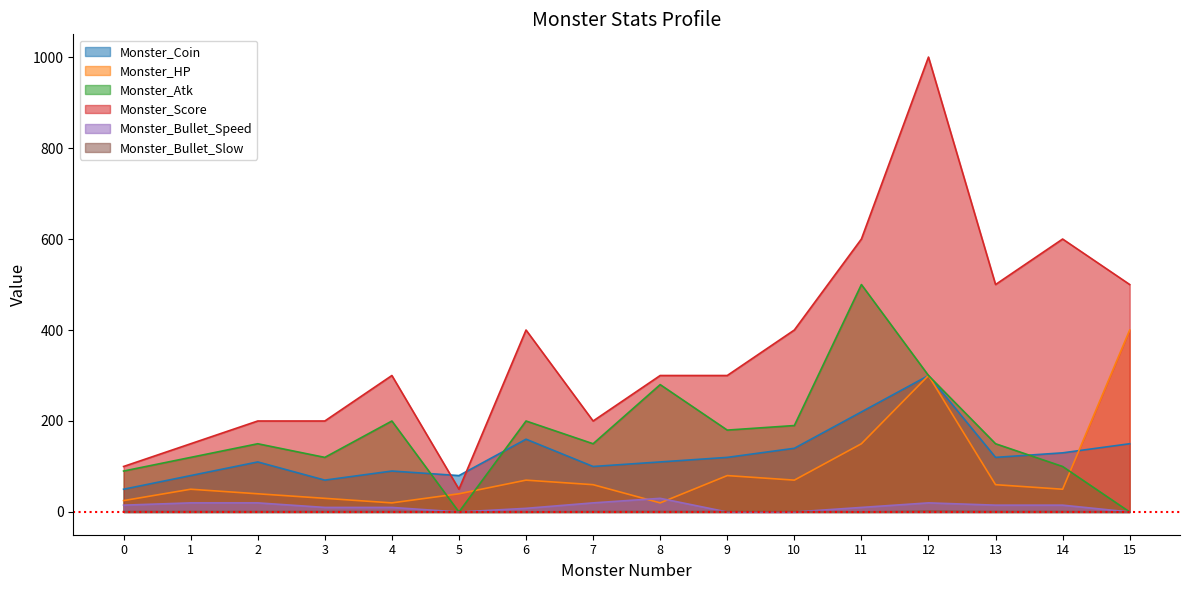

Reading left to right, what are all the values shown in this chart?

Monster_Coin: 50	80	110	70	90	80	160	100	110	120	140	220	300	120	130	150
Monster_HP: 25	50	40	30	20	40	70	60	20	80	70	150	300	60	50	400
Monster_Atk: 90	120	150	120	200	0	200	150	280	180	190	500	300	150	100	0
Monster_Score: 100	150	200	200	300	50	400	200	300	300	400	600	1000	500	600	500
Monster_Bullet_Speed: 15	20	20	10	10	0	8	20	30	0	0	10	20	15	15	0
Monster_Bullet_Slow: 1	1	1	1	1	0	0	1	1	1	1	0	2	1	1	0